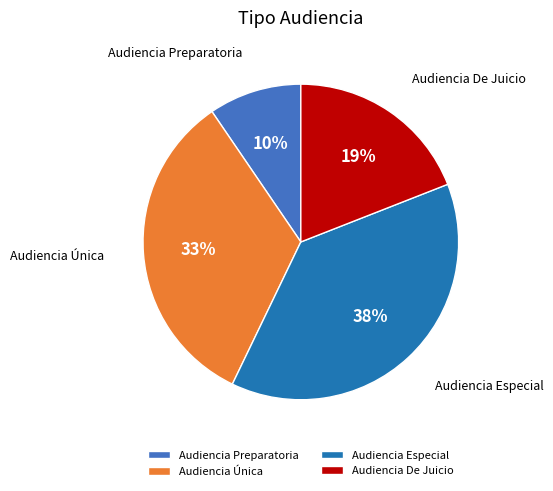

Is Audiencia De Juicio the majority of the pie?

No